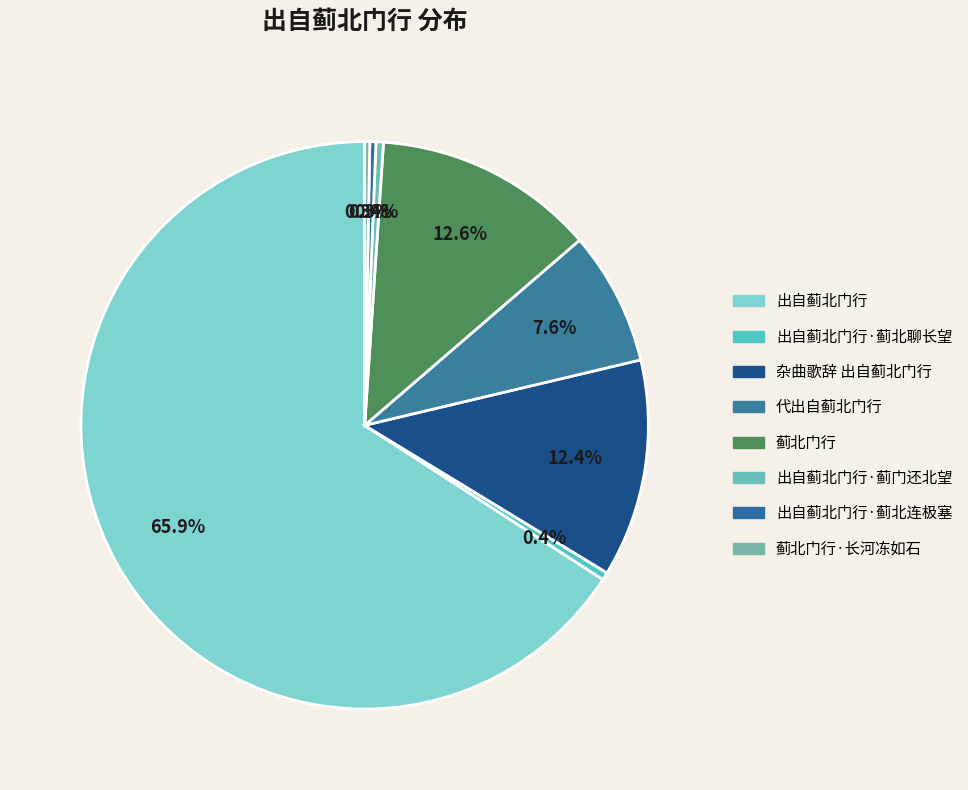

How many segments does this pie chart have?

8